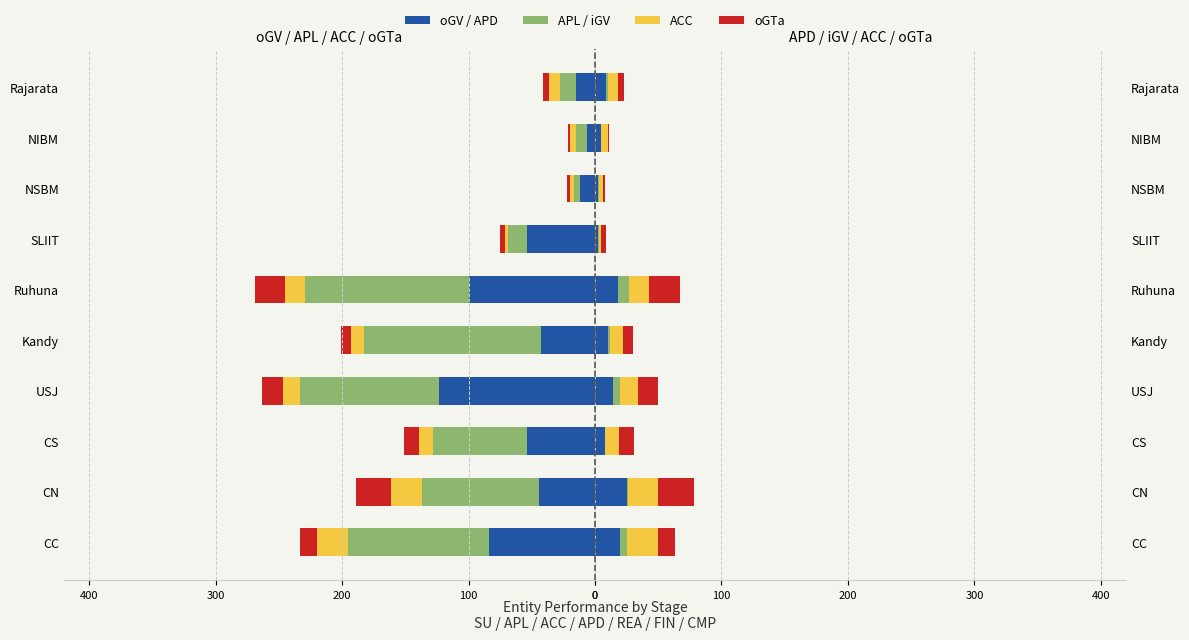

Reading left to right, transcribe all the data shown in this chart.

oGV: -84	-44	-54	-123	-43	-100	-54	-12	-6	-15
APL: -111	-93	-74	-110	-140	-129	-15	-5	-9	-13
ACC: -25	-24	-11	-14	-10	-16	-2	-3	-5	-8
oGTa: -13	-28	-12	-16	-8	-24	-4	-2	-1	-5
APD: 20	25	8	14	10	18	2	2	5	9
iGV: 5	1	0	6	2	9	1	1	0	1